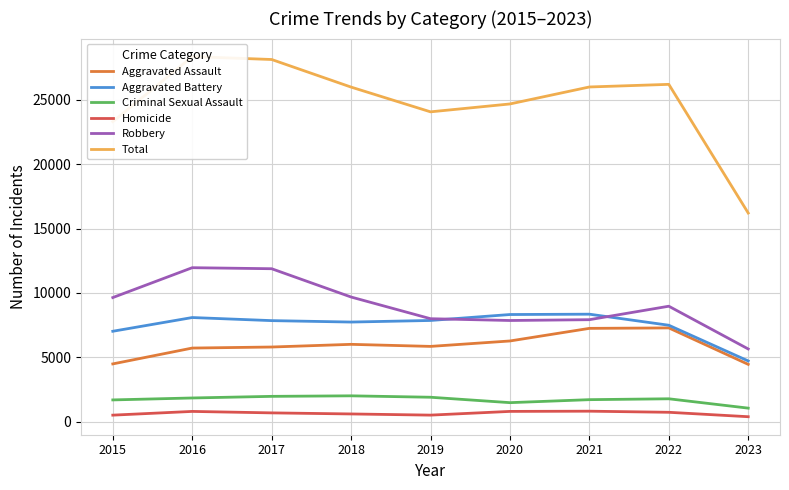

True or false: Aggravated Battery and Aggravated Assault intersect in this chart.

False